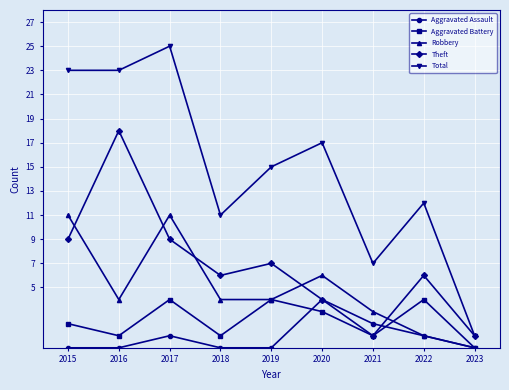

Reading left to right, transcribe all the data shown in this chart.

Aggravated Assault: 0	0	1	0	0	4	2	1	0
Aggravated Battery: 2	1	4	1	4	3	1	4	0
Robbery: 11	4	11	4	4	6	3	1	0
Theft: 9	18	9	6	7	4	1	6	1
Total: 23	23	25	11	15	17	7	12	1